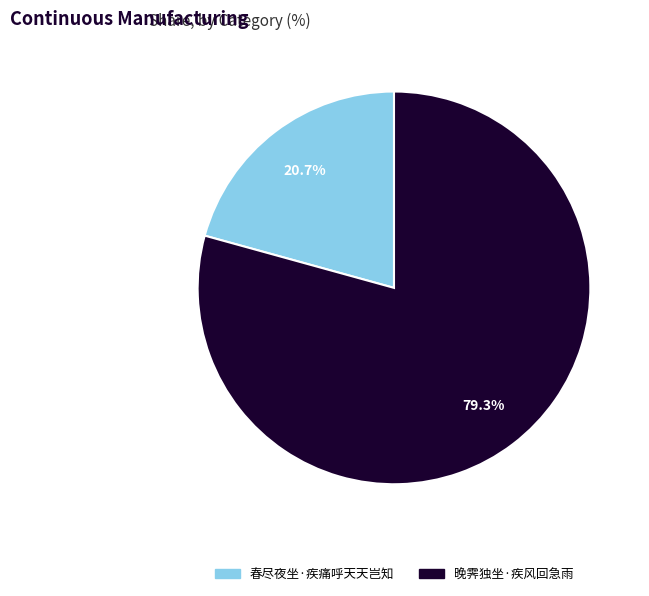

Between 晚霁独坐·疾风回急雨 and 春尽夜坐·疾痛呼天天岂知, which is larger?

晚霁独坐·疾风回急雨